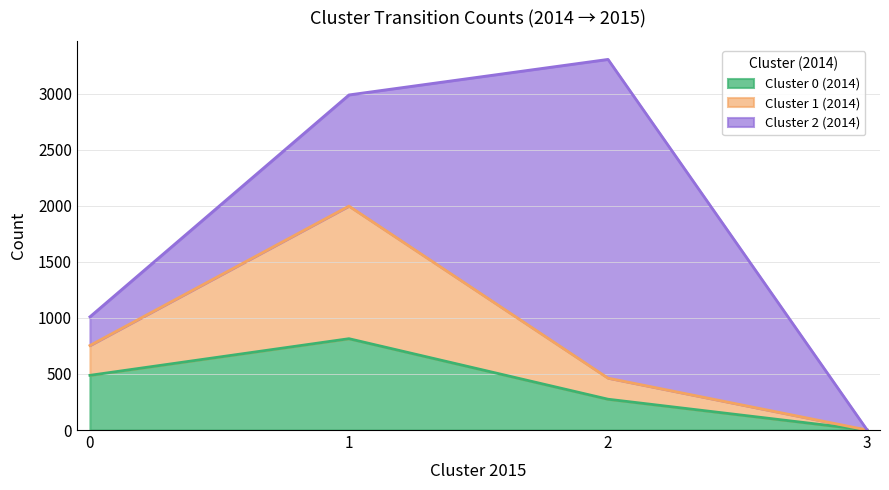

At which category does Cluster 0 (2014) reach its first local peak?

1